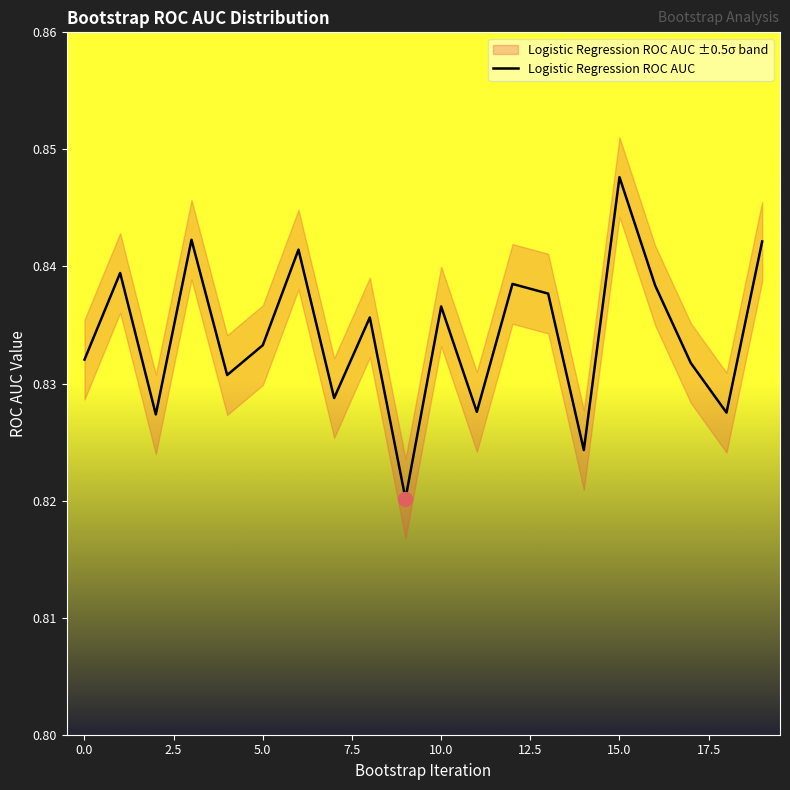

Reading left to right, transcribe all the data shown in this chart.

0.8	0.8	0.8	0.8	0.8	0.8	0.8	0.8	0.8	0.8	0.8	0.8	0.8	0.8	0.8	0.8	0.8	0.8	0.8	0.8